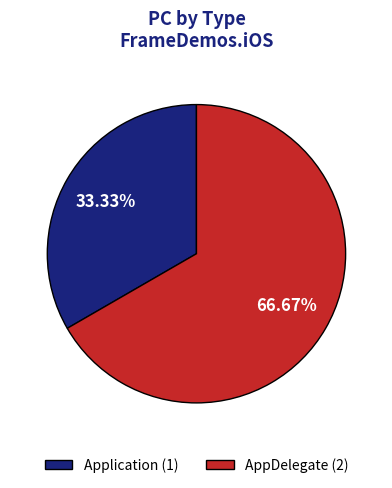

Rank the categories by value from highest to lowest.

AppDelegate, Application